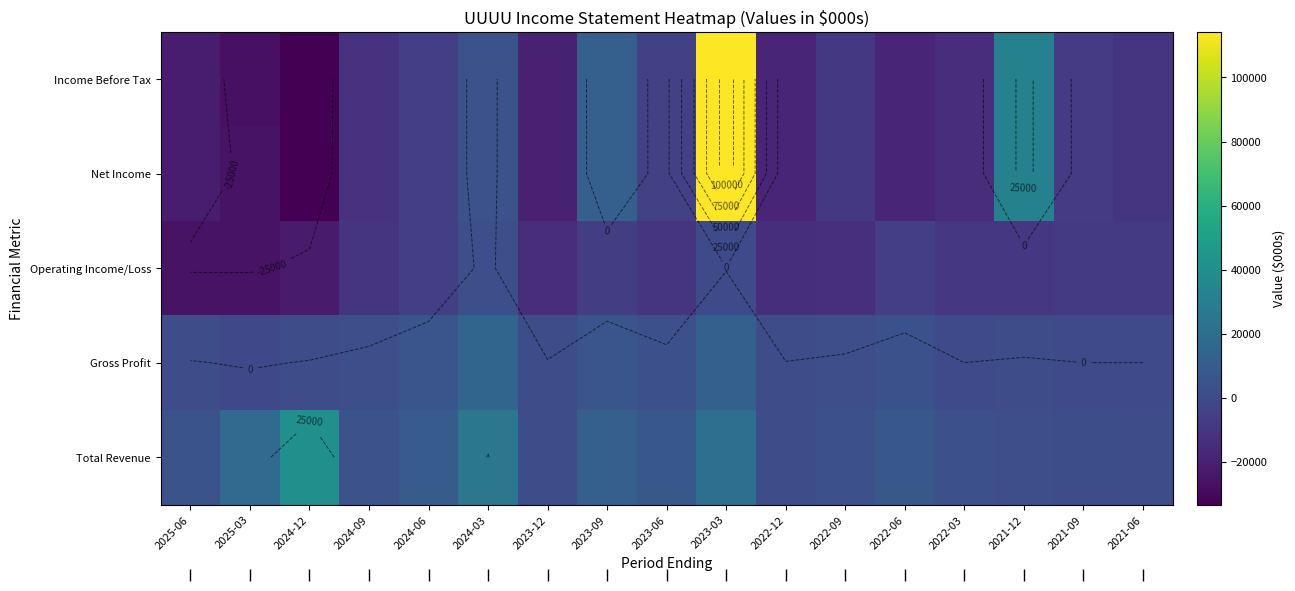

What is the difference between the highest and lowest values at 2025-03?

44400